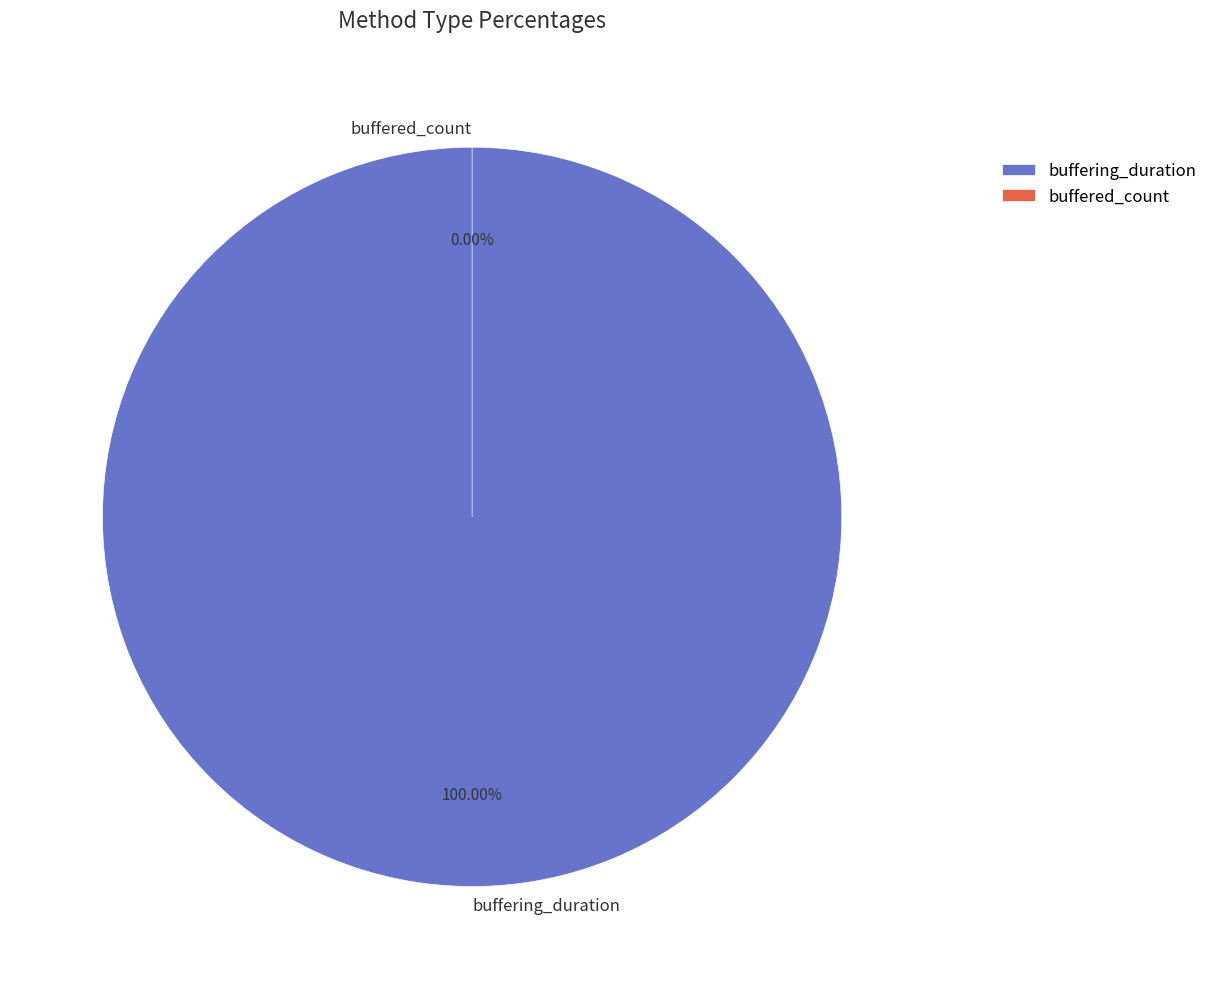

Which slice is the largest?

buffering_duration